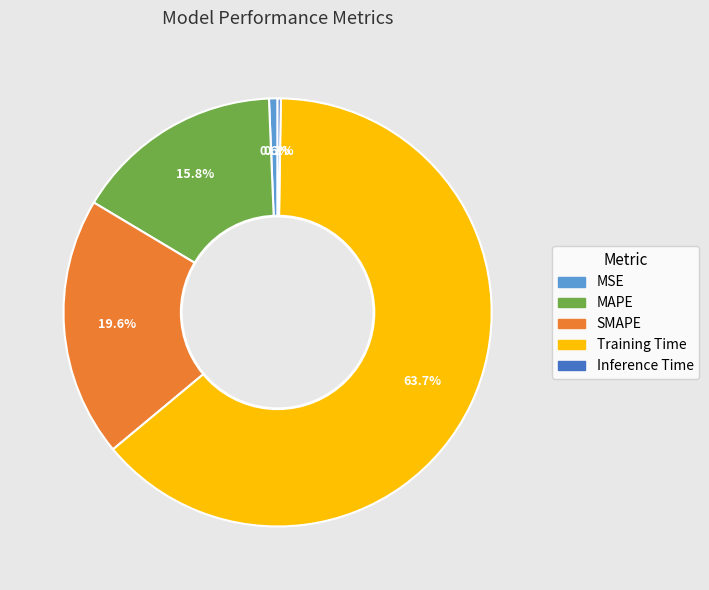

How much of the chart is everything except MAPE?

84.2%